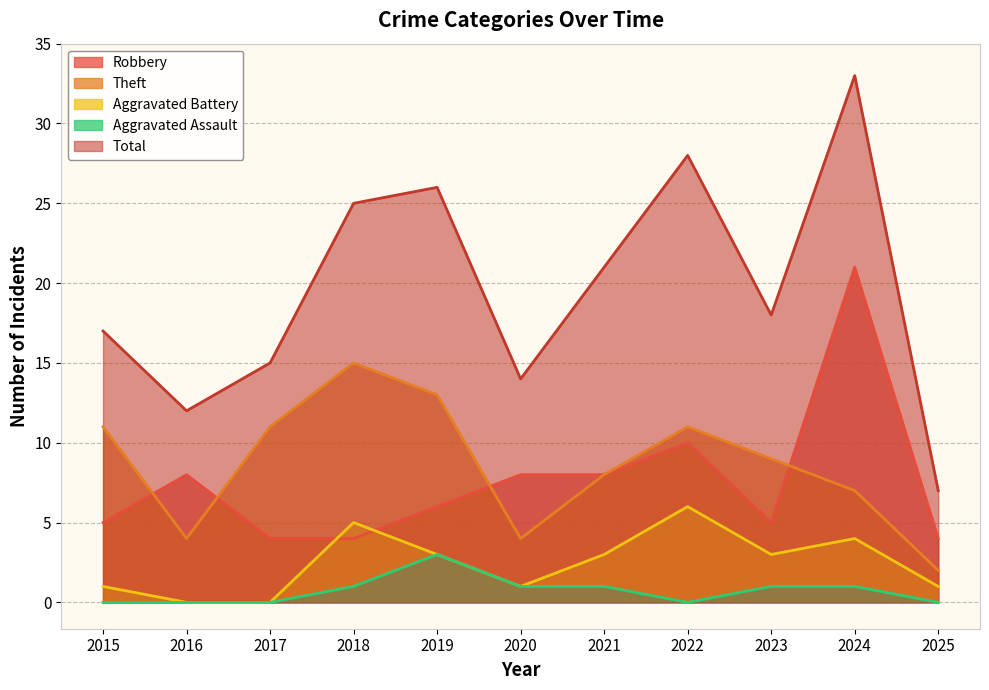

At which category is the sum across all series the highest?

2024